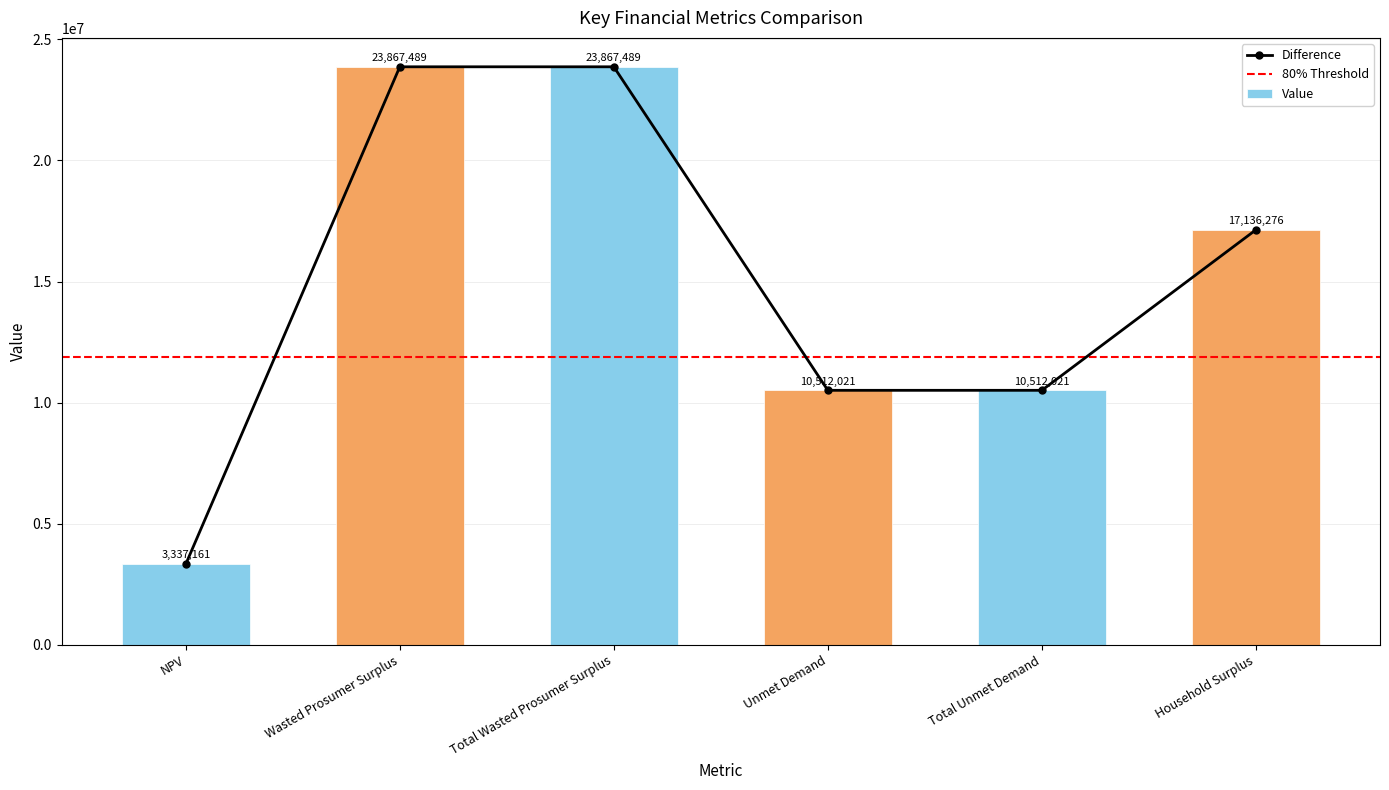

Where does the data first go above 17136275?

Wasted Prosumer Surplus